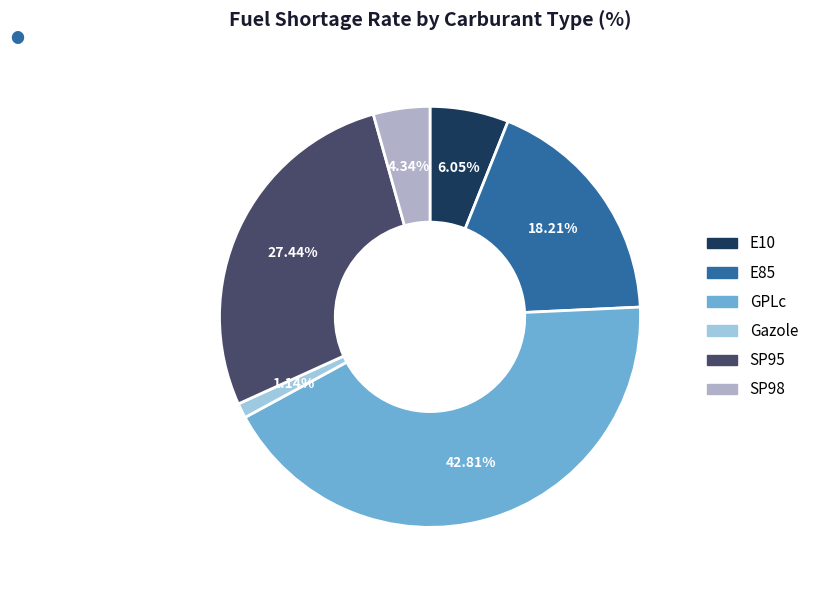

How much of the chart is everything except E85?

81.8%